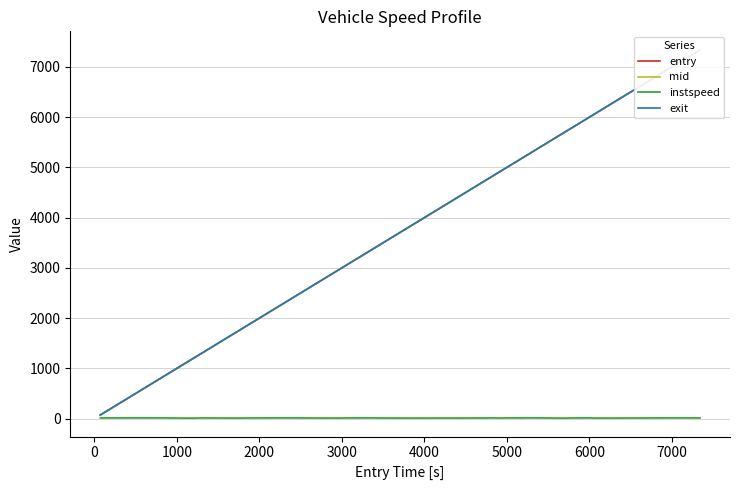

True or false: exit and entry intersect in this chart.

False